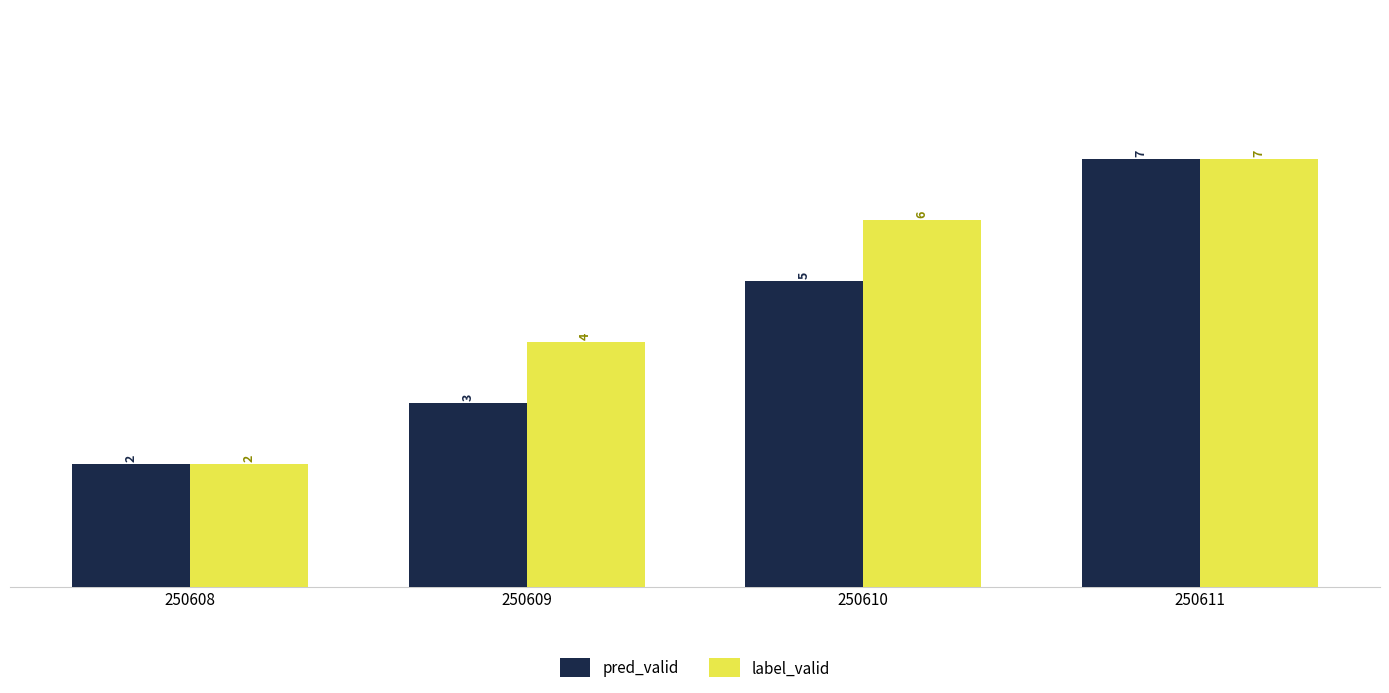

What is the value of the label_valid bar at the 2nd from the left?

4